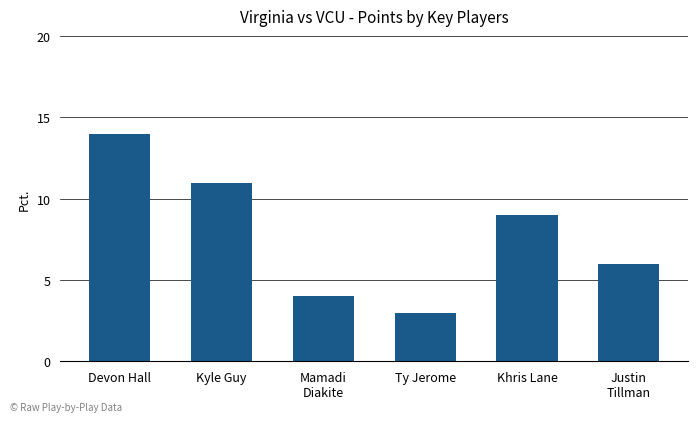

What is the value of the 5th bar from the left?

9